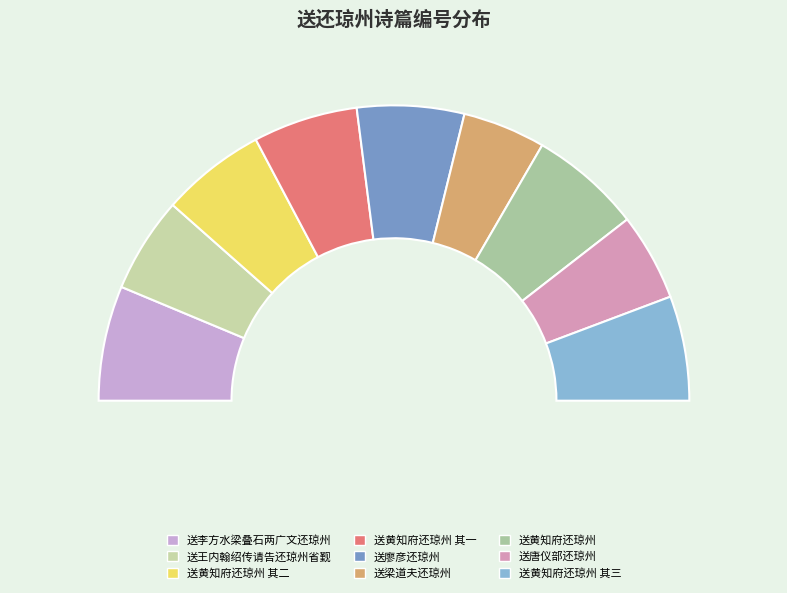

Does any single category account for the majority?

No